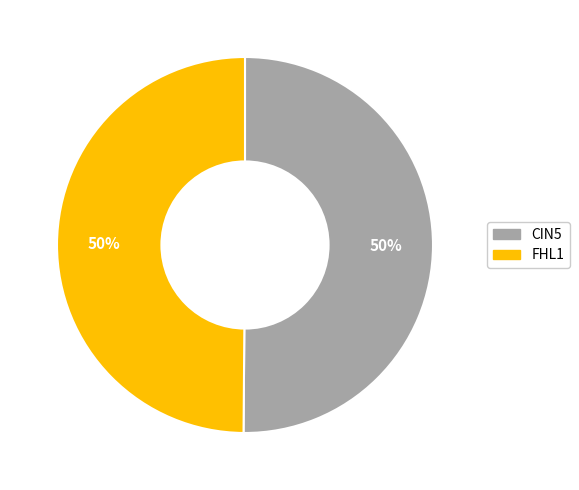

To the nearest percent, what is the average slice percentage?

50%